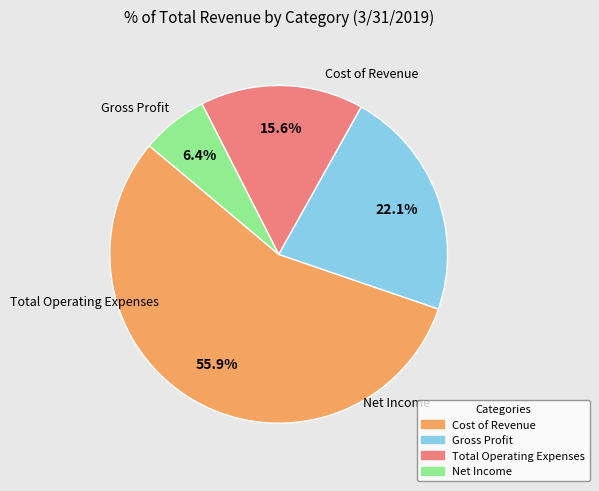

How much of the chart is everything except Net Income?

93.6%